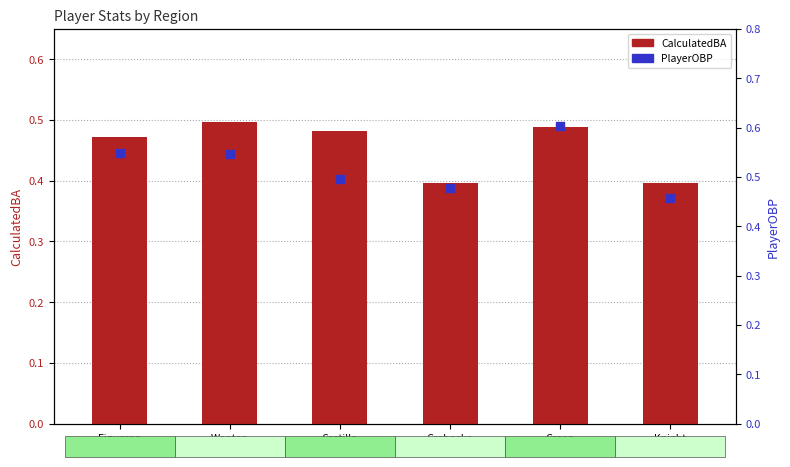

Is the value of PlayerOBP at Knight
(R4) greater than the value of CalculatedBA at Green
(R2)?

No